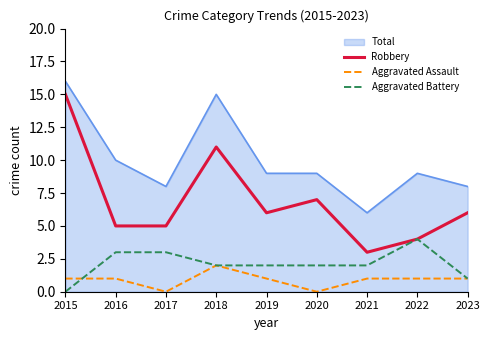

How many Aggravated Assault values are between 1 and 2?

7